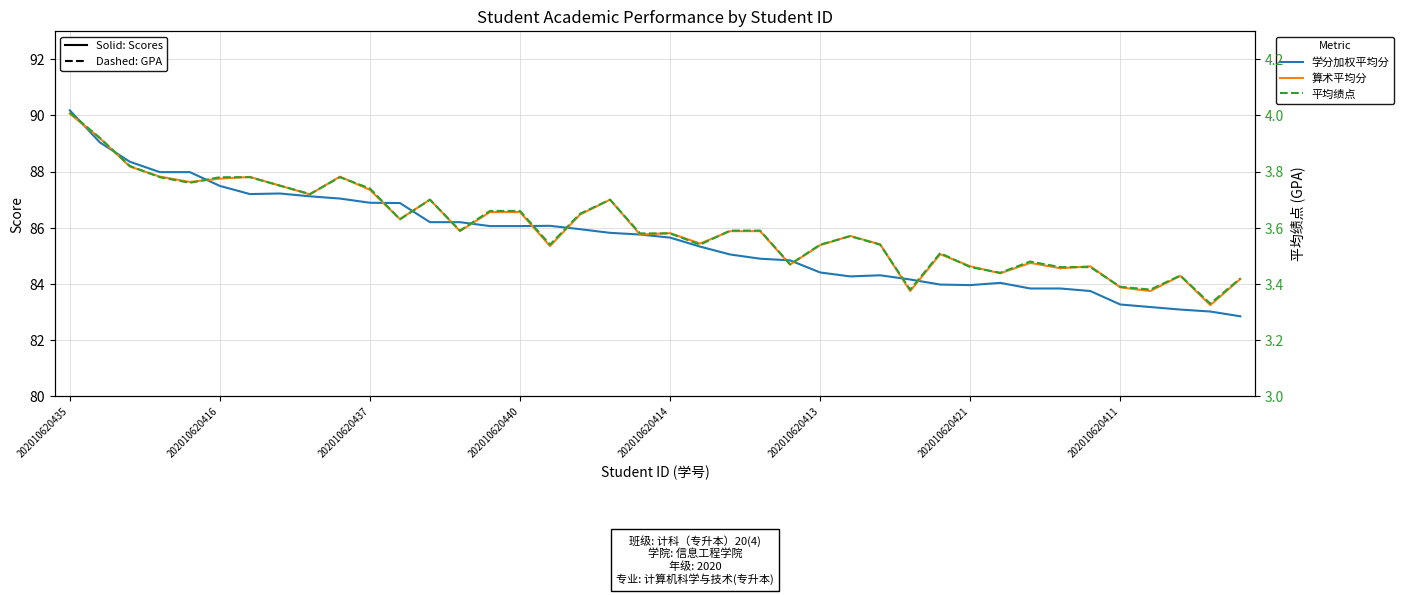

Which series has the largest total across all categories?

算术平均分